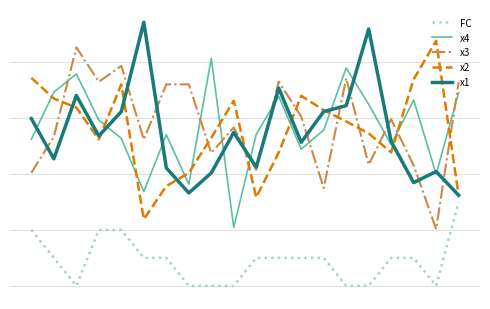

Reading left to right, transcribe all the data shown in this chart.

FC: 2.0	1.0	0.0	2.0	2.0	1.0	1.0	0.0	0.0	0.0	1.0	1.0	1.0	1.0	0.0	0.0	1.0	1.0	0.0	3.0
x4: 5.2	6.9	7.6	5.9	5.3	3.4	5.4	3.6	8.1	2.1	5.4	6.8	4.9	5.6	7.8	6.5	5.0	6.6	4.0	6.9
x3: 4.0	5.3	8.5	7.3	7.9	5.2	7.2	7.2	4.8	5.7	4.1	7.3	6.1	3.5	7.4	4.3	6.0	4.3	2.0	7.3
x2: 7.4	6.7	6.4	5.2	7.2	2.4	3.6	4.0	5.3	6.6	3.2	4.8	6.8	6.3	5.9	5.5	4.8	7.4	8.8	3.2
x1: 6.0	4.5	6.8	5.4	6.2	9.4	4.2	3.3	4.0	5.5	4.2	7.1	5.1	6.2	6.4	9.2	5.2	3.7	4.1	3.2